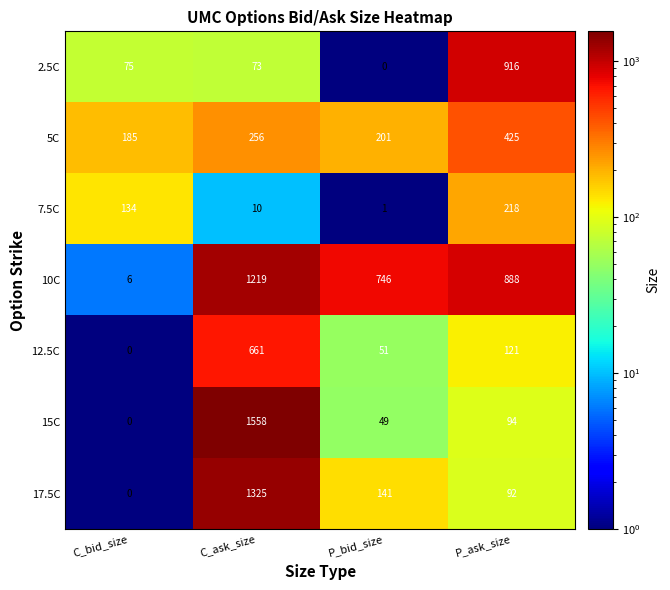

Which series has the largest range (max minus min)?

15C